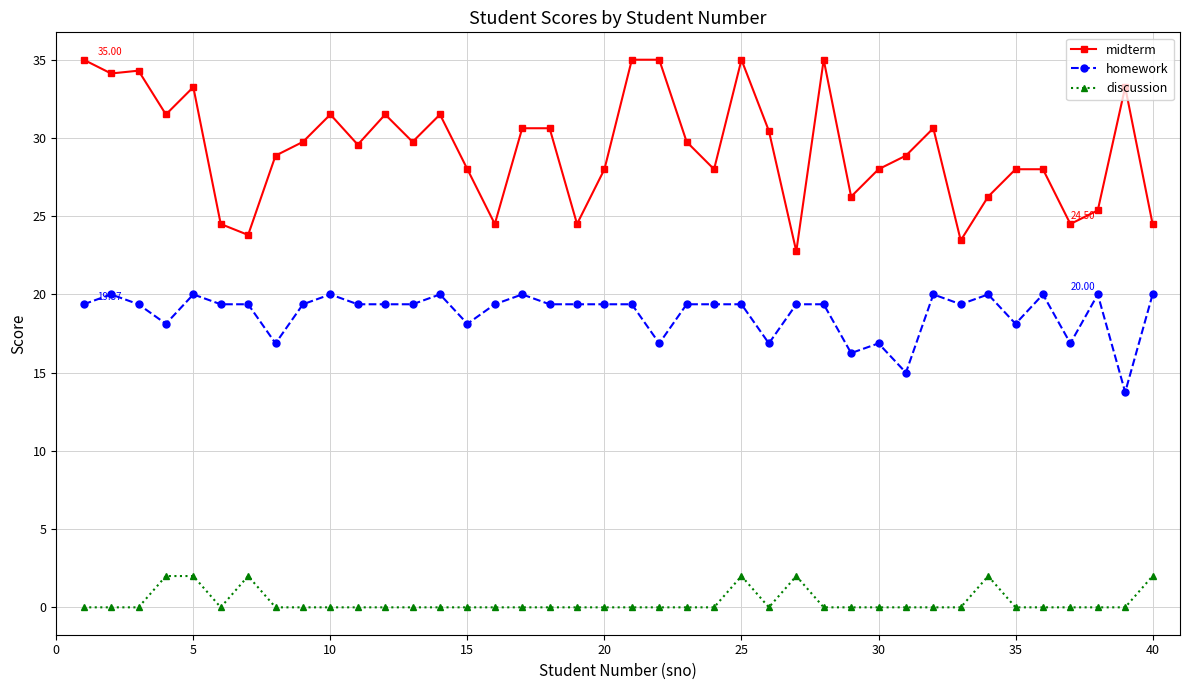

List the series in order of their overall mean, highest first.

midterm, homework, discussion